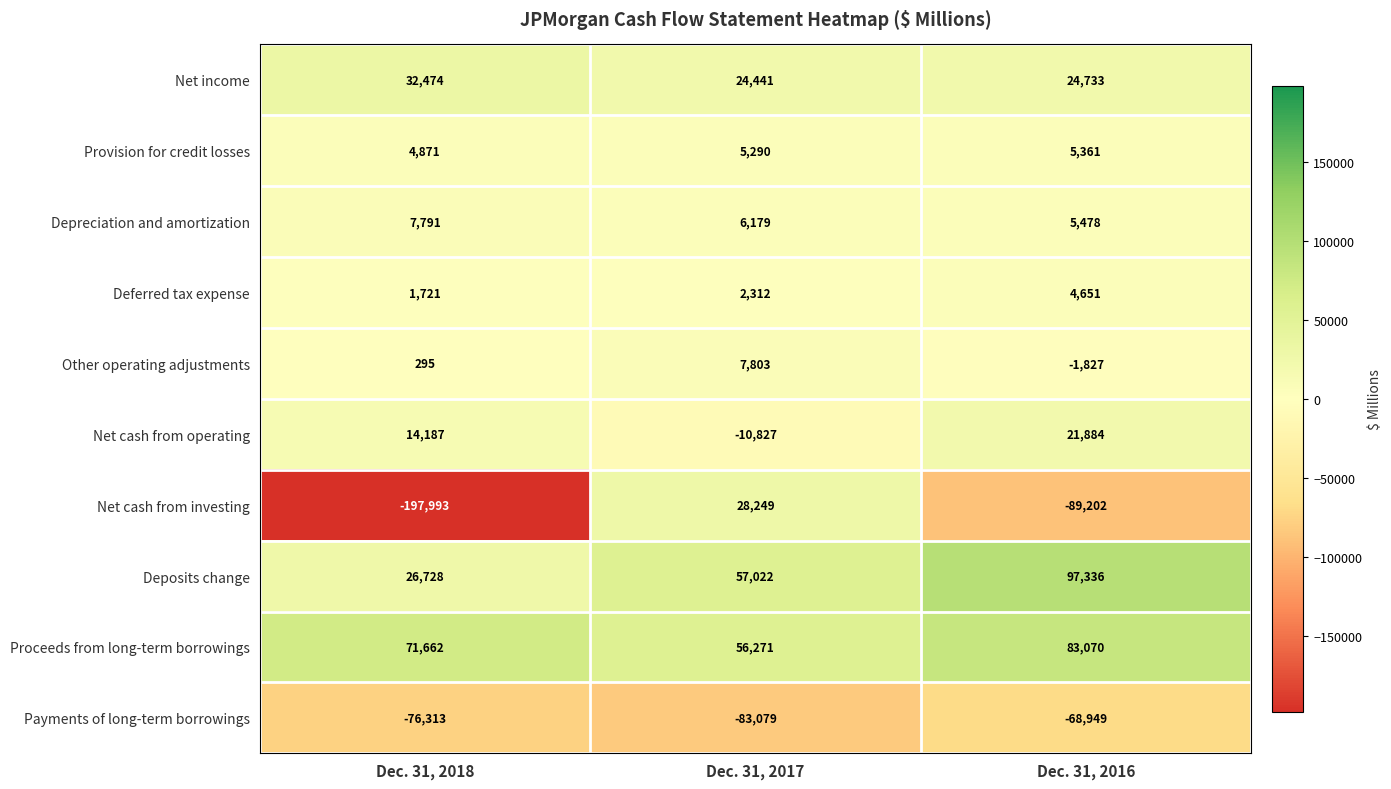

Reading left to right, transcribe all the data shown in this chart.

Net income: 32474	24441	24733
Provision for credit losses: 4871	5290	5361
Depreciation and amortization: 7791	6179	5478
Deferred tax expense: 1721	2312	4651
Other operating adjustments: 295	7803	-1827
Net cash from operating: 14187	-10827	21884
Net cash from investing: -197993	28249	-89202
Deposits change: 26728	57022	97336
Proceeds from long-term borrowings: 71662	56271	83070
Payments of long-term borrowings: -76313	-83079	-68949